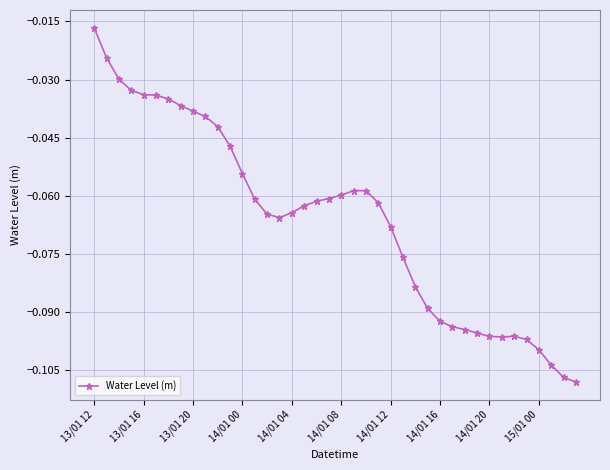

What is the sum of all values?

-2.6